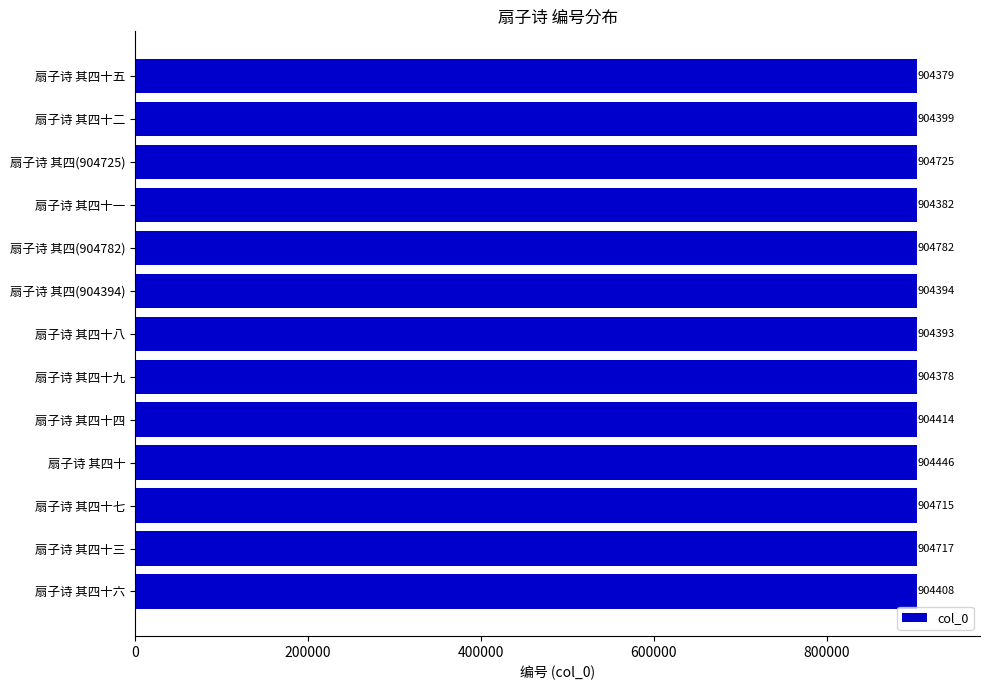

At which label is the value closest to 904580?

扇子诗 其四十